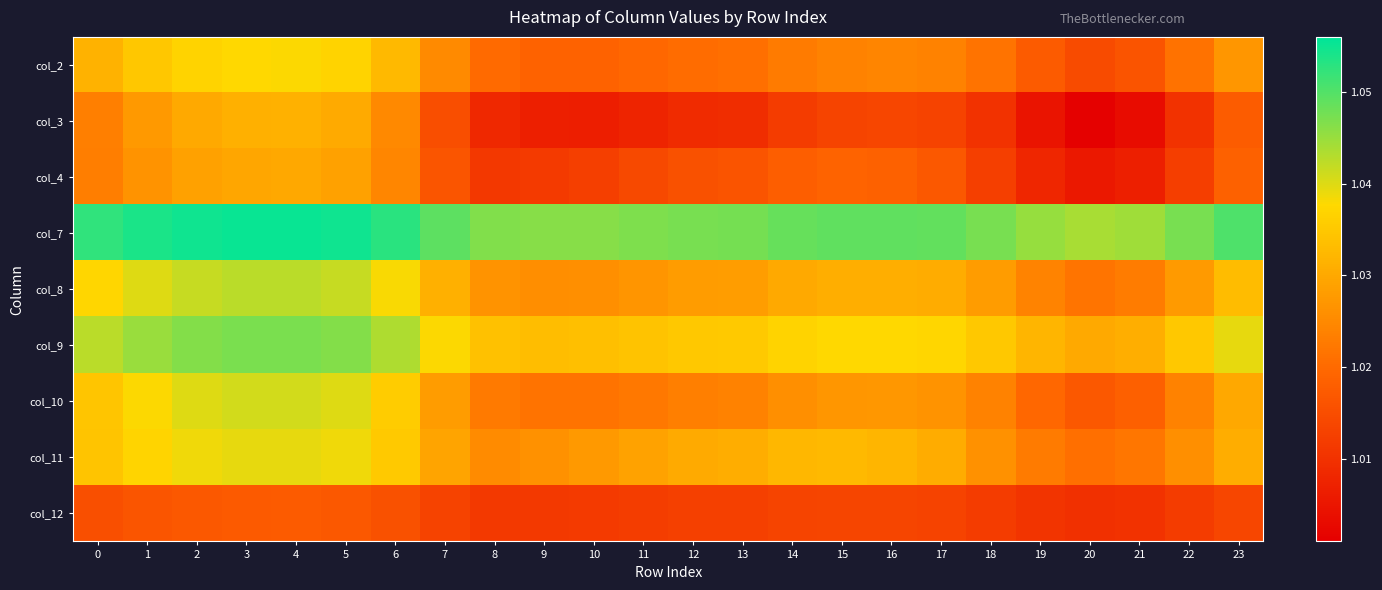

Which series has the largest total across all categories?

col_7